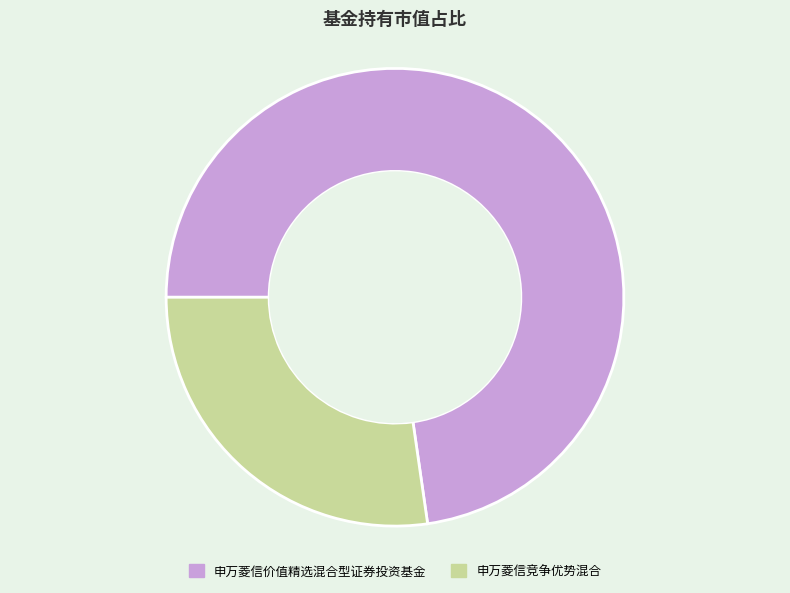

Which slice is the smallest?

申万菱信竞争优势混合